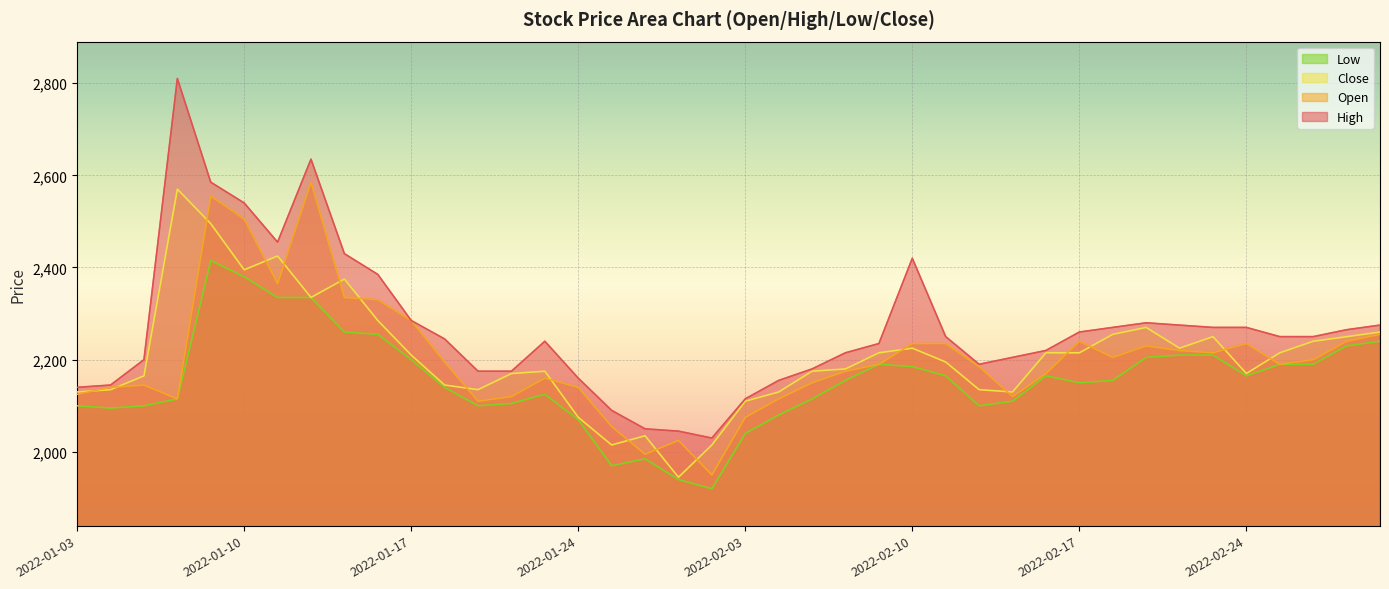

What value does the Open series have at 2022-01-12, to the nearest 100?

2600